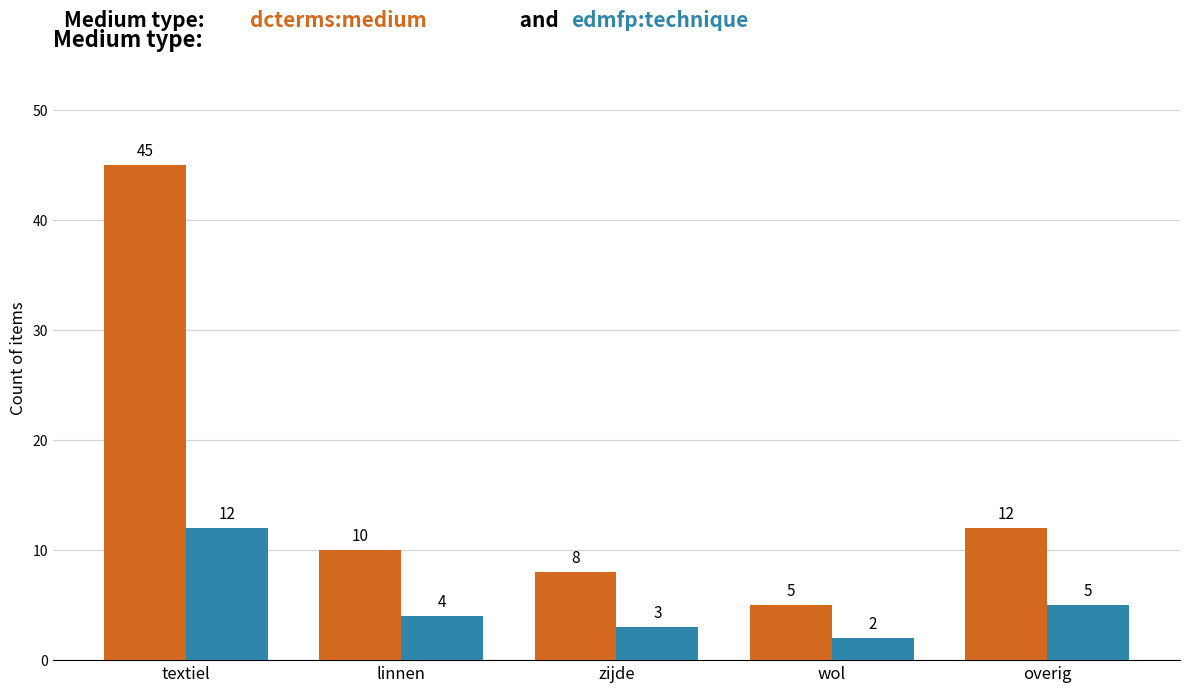

What is the difference between the highest and lowest values at wol?

3